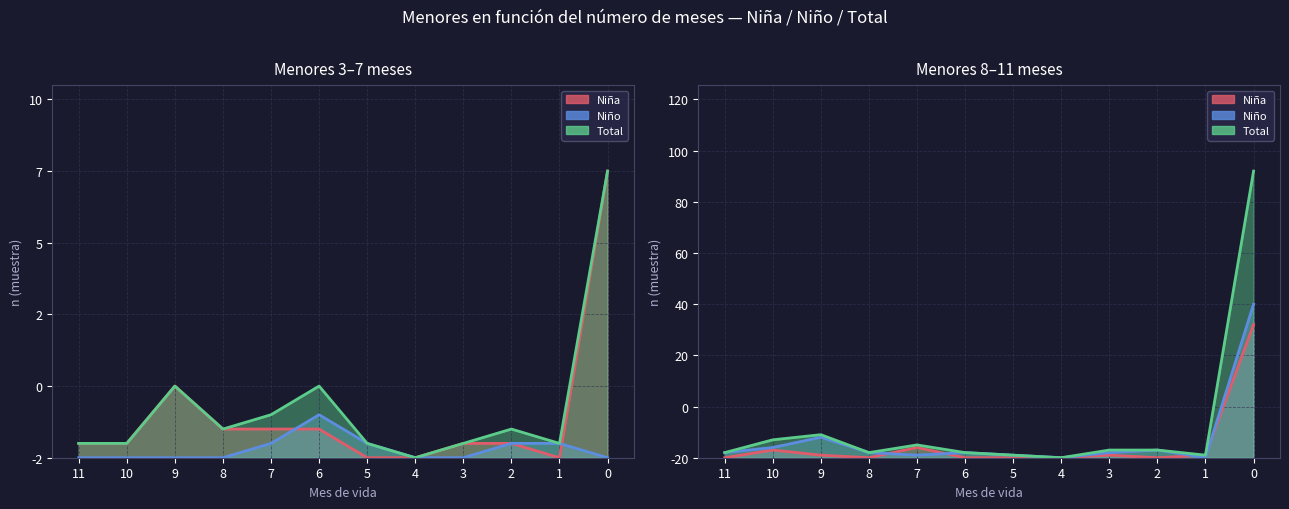

What are all the series names shown in the legend?

Niña, Niño, Total